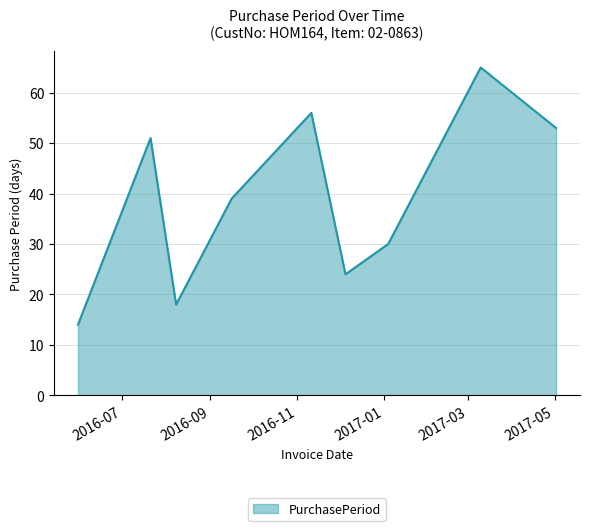

What is the maximum value shown in the chart?

65